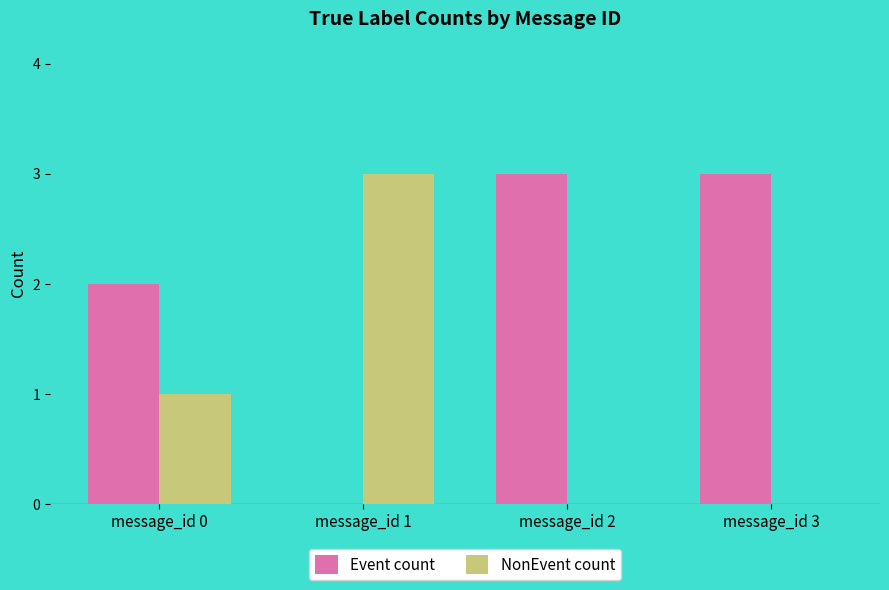

True or false: NonEvent count has a value of -1 at message_id 2.

False